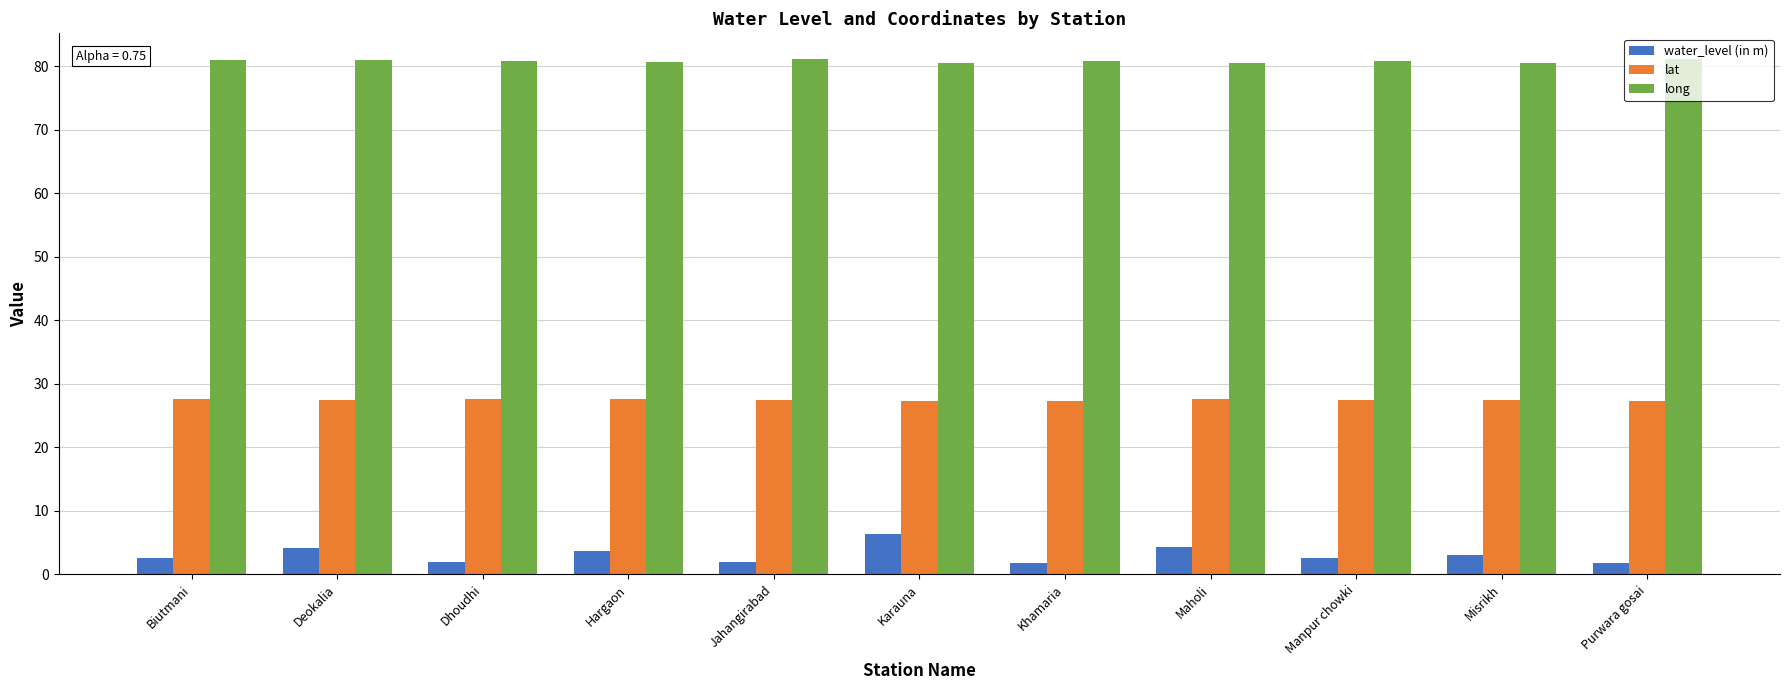

What is the sum of the long values at Karauna and Khamaria?

161.5